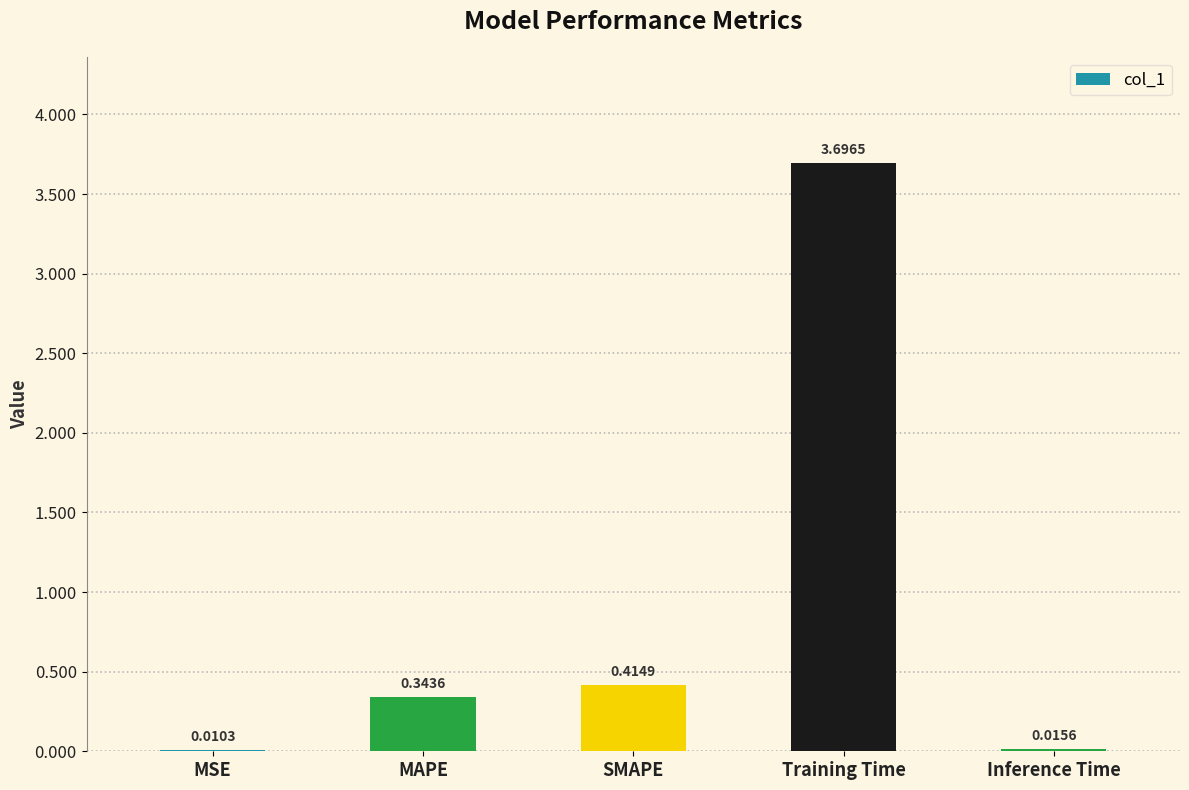

Are the bars grouped side by side (vs. stacked)?

No